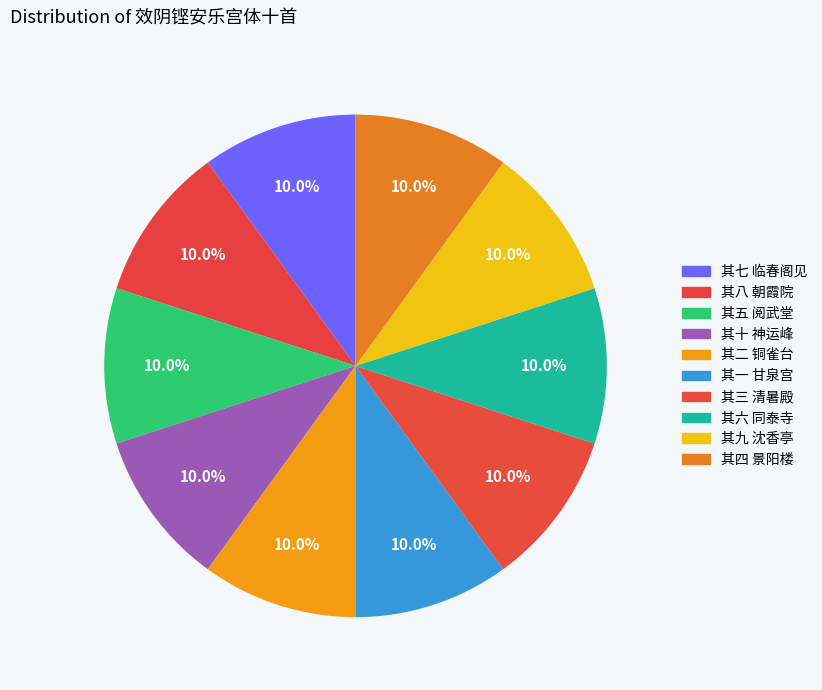

To the nearest percent, what is the average slice percentage?

10%